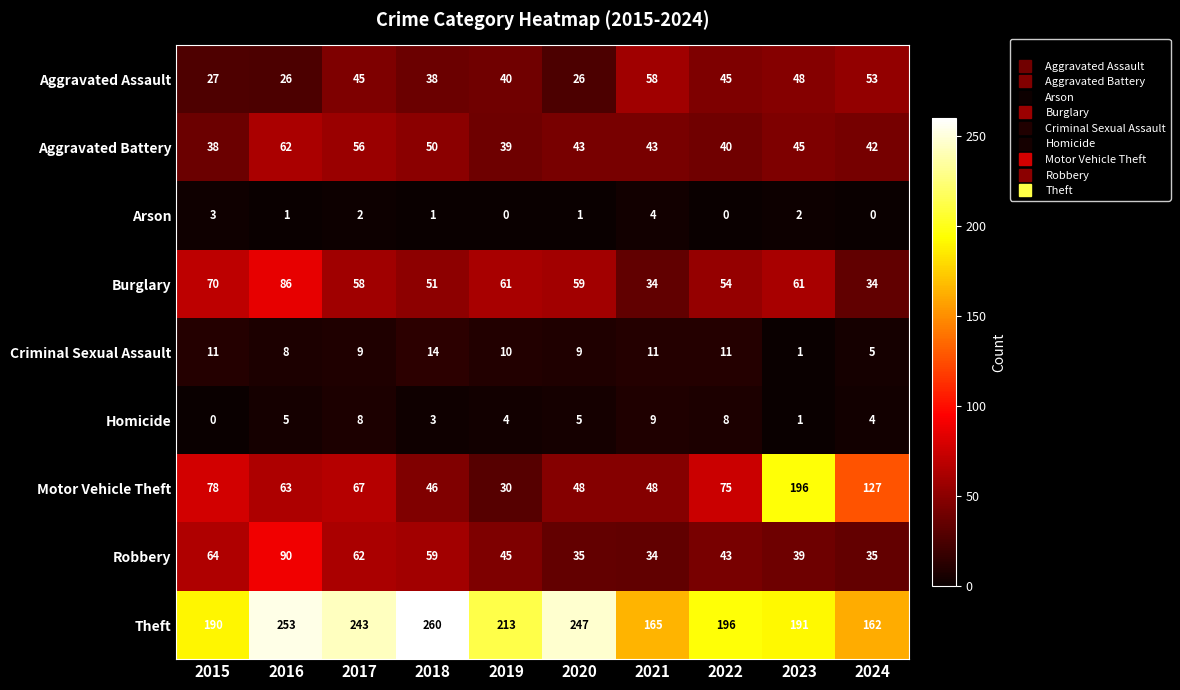

At which label does Theft first exceed 213?

2016